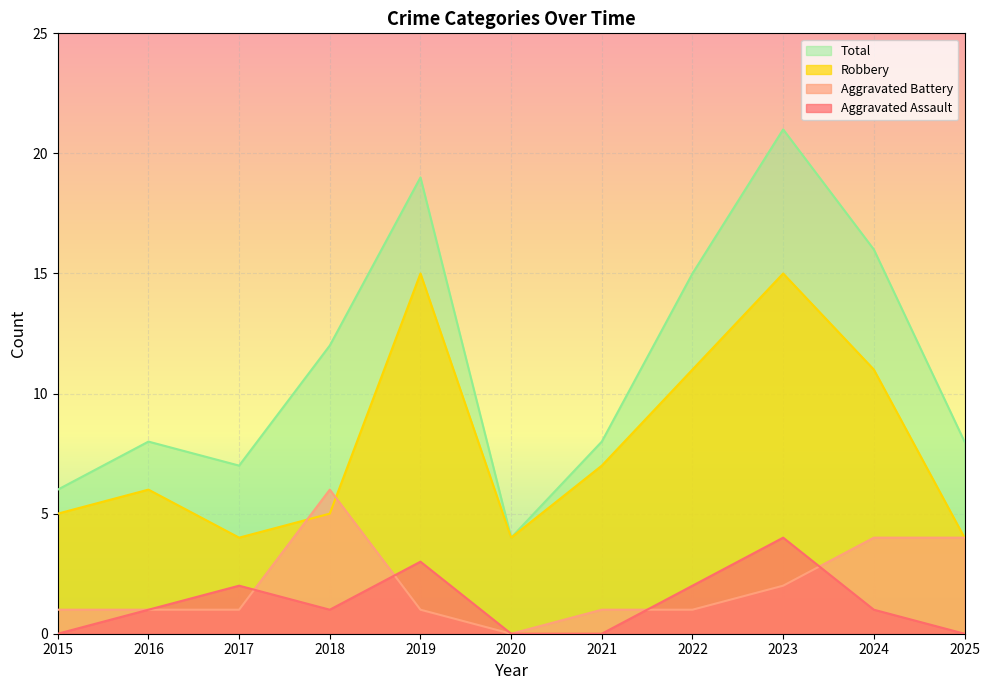

Which series has the largest total across all categories?

Total